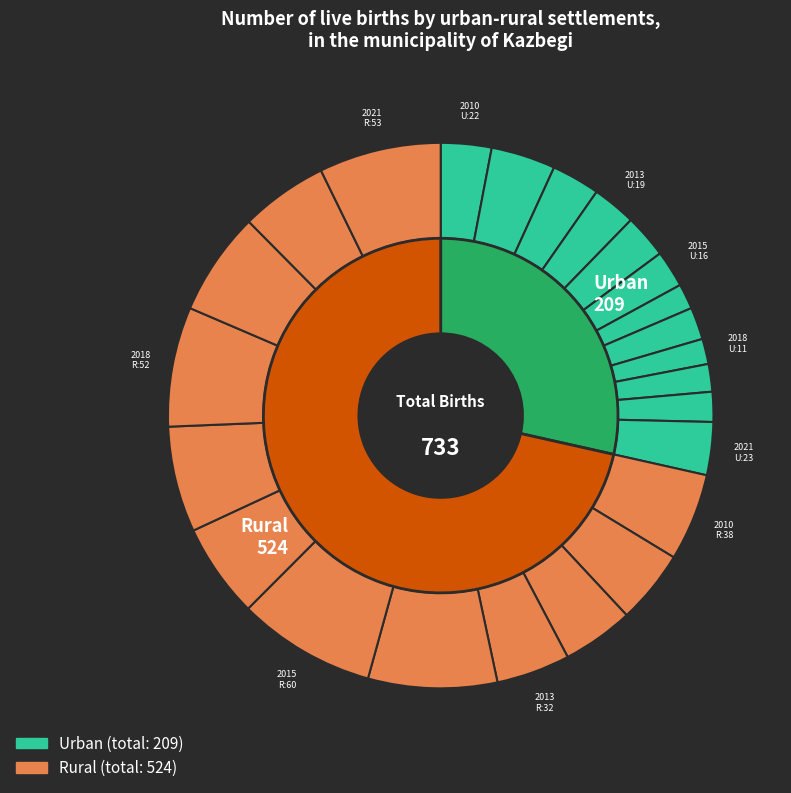

Does any single category account for the majority?

No